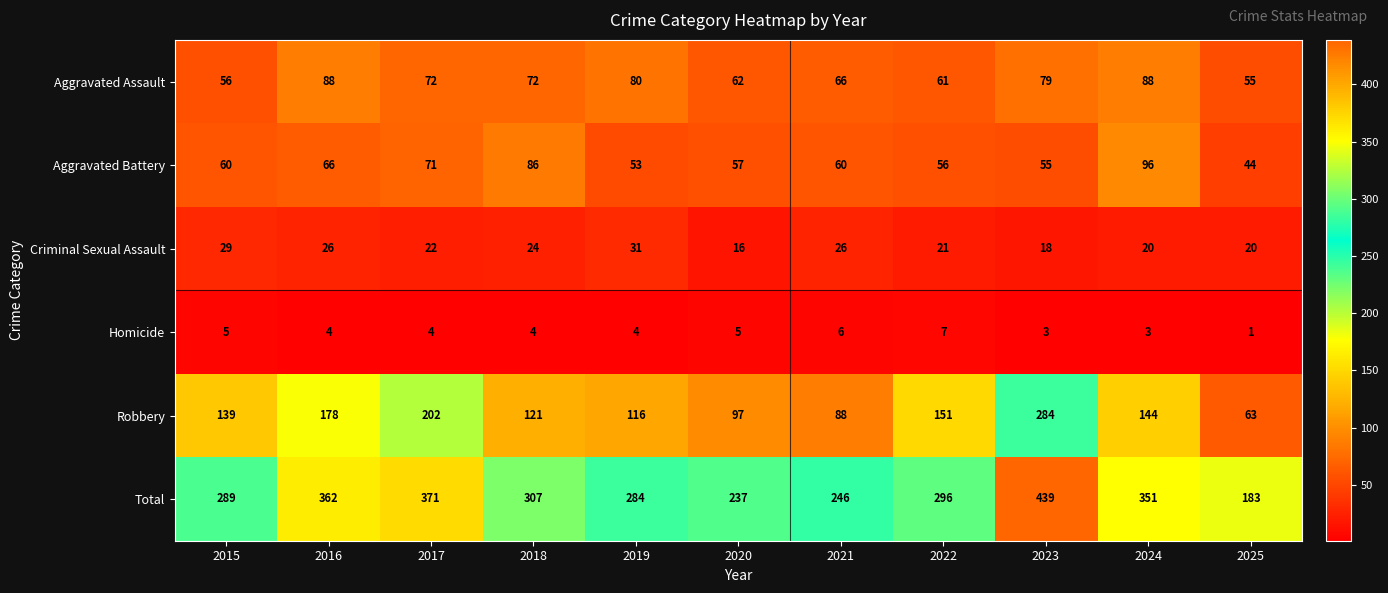

List the series in order of their peak value, lowest first.

Homicide, Criminal Sexual Assault, Aggravated Assault, Aggravated Battery, Robbery, Total